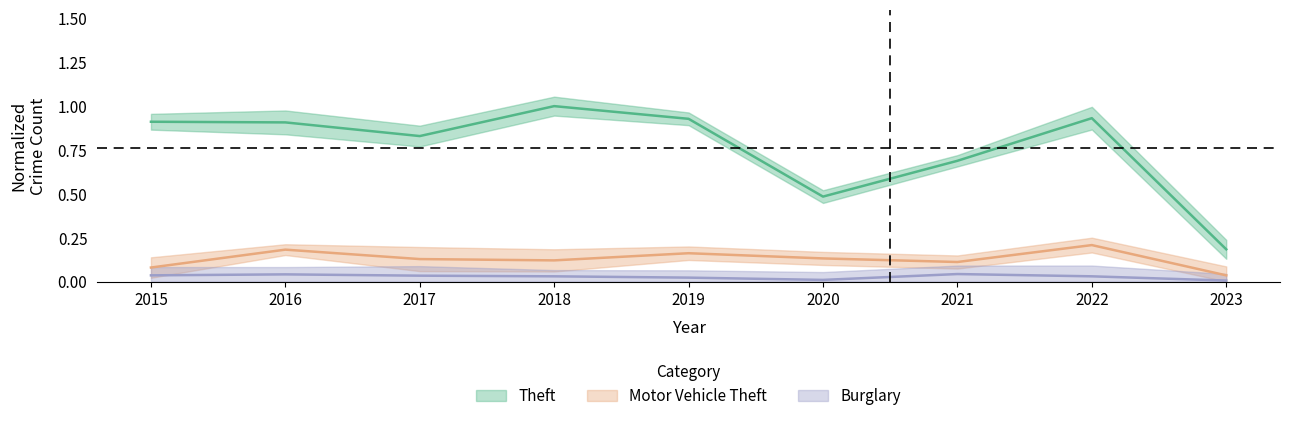

True or false: Theft and Motor Vehicle Theft cross at least once.

False